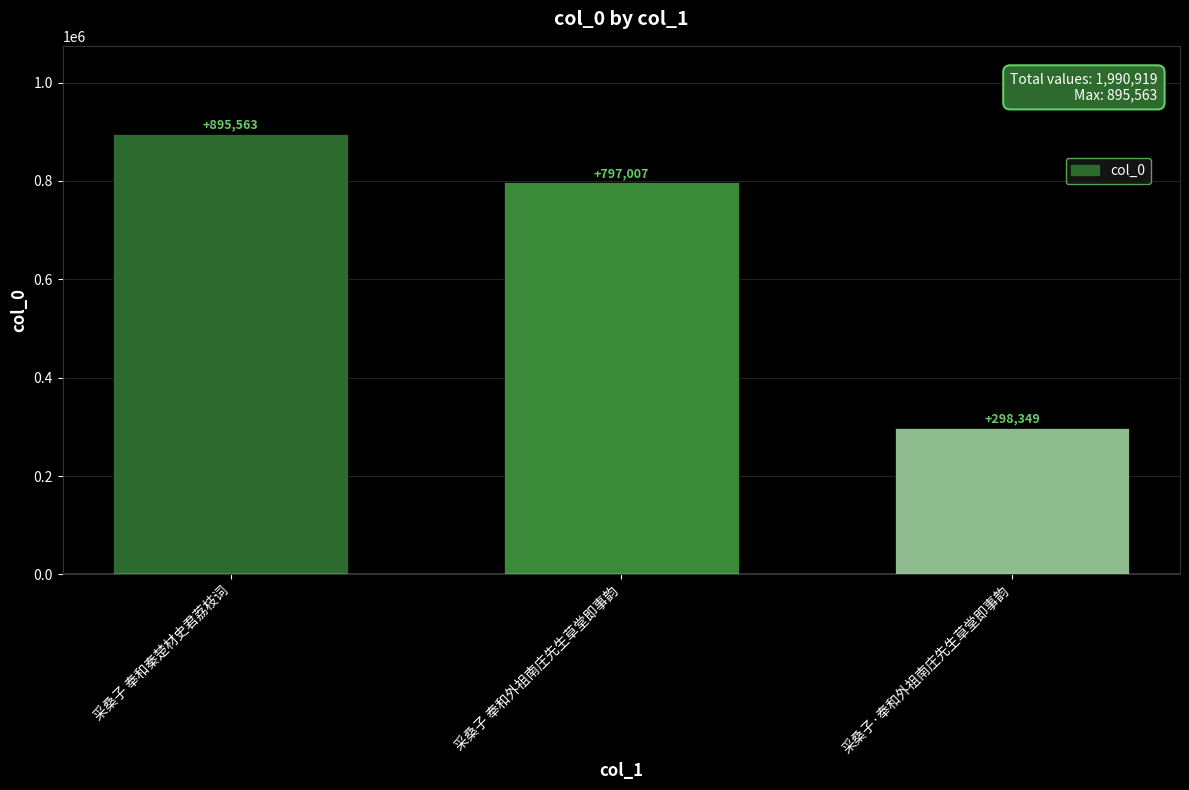

At which label does the data first exceed 797007?

采桑子 奉和秦楚材史君荔枝词